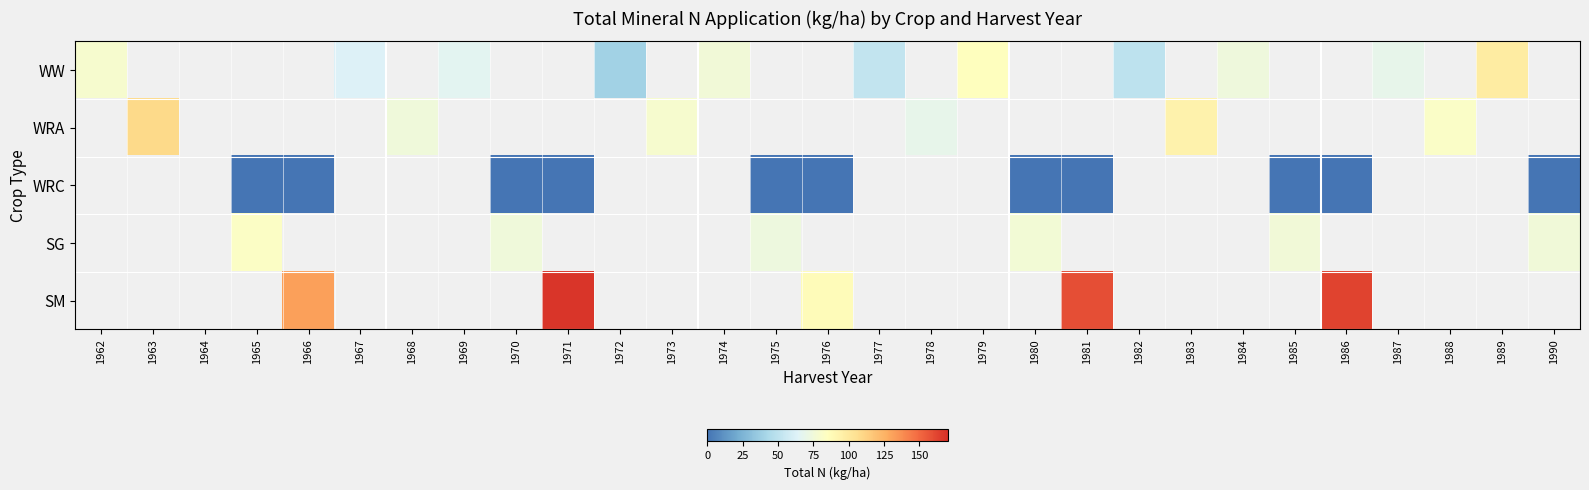

At which category does the chart reach its minimum across all series?

1965